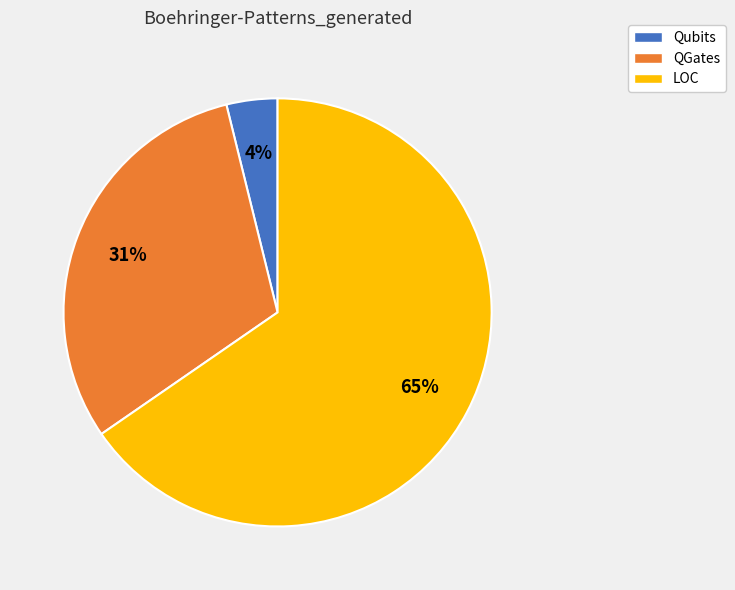

How many segments does this pie chart have?

3